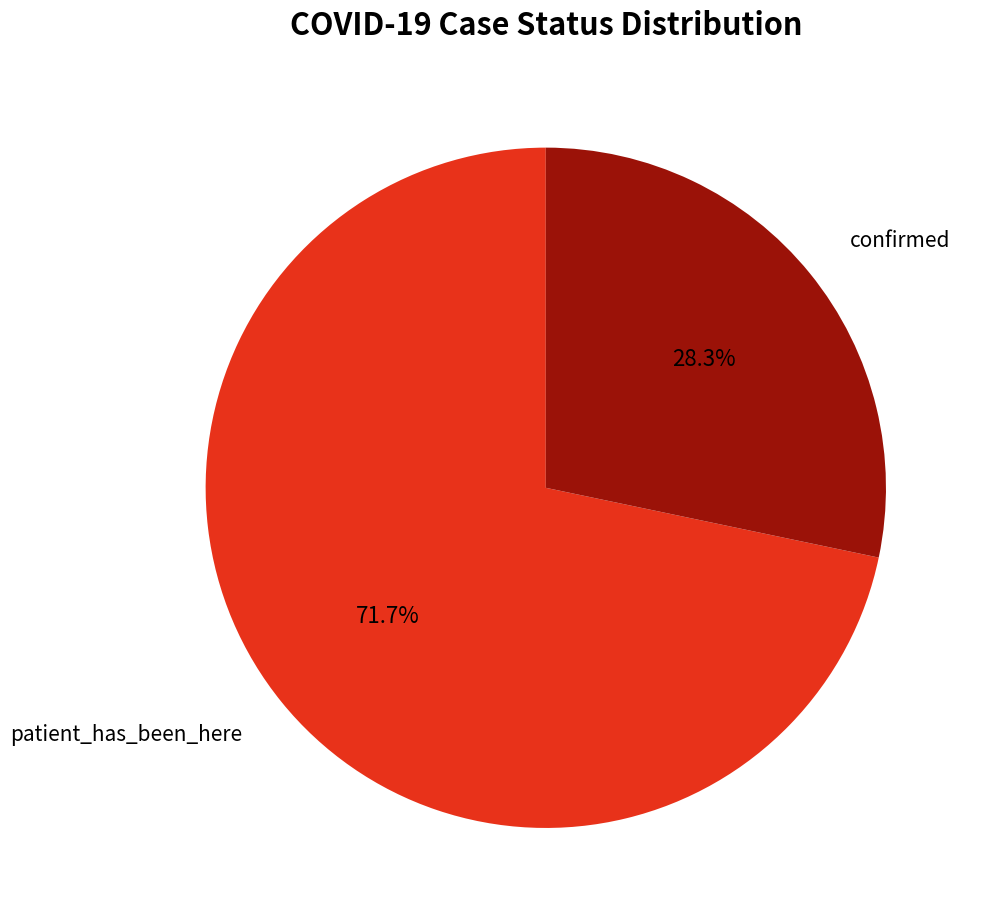

What percentage is the patient_has_been_here slice, to the nearest percent?

72%